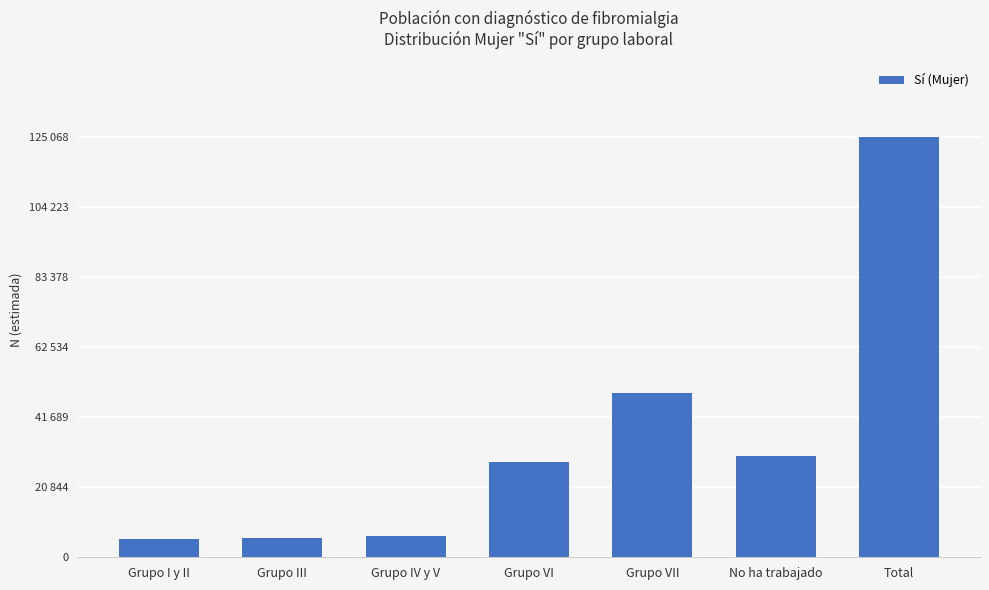

The value at Grupo I y II is 3111. True or false?

False